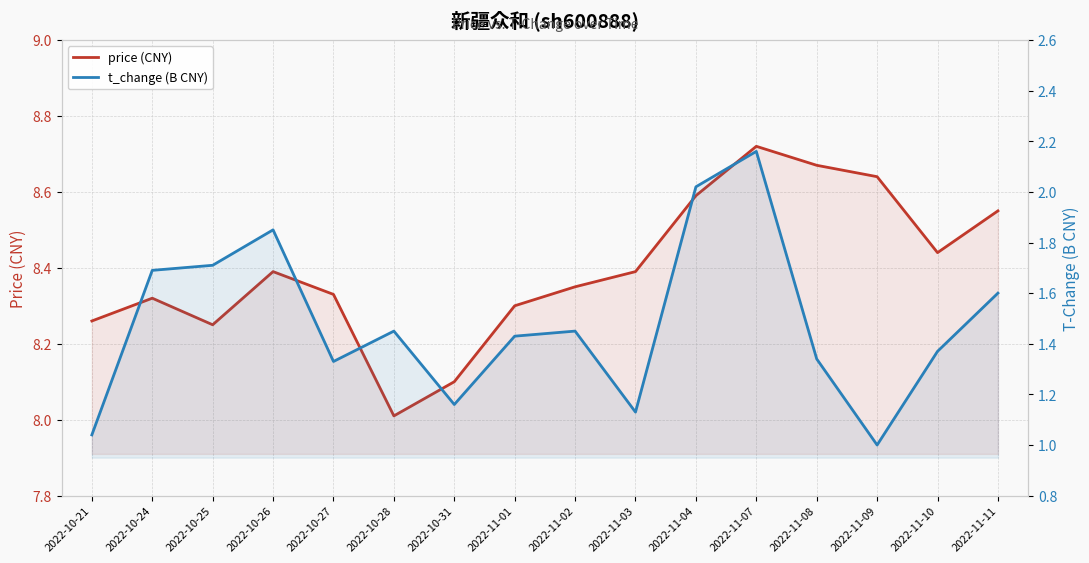

Rank the categories by price (CNY) value from highest to lowest.

2022-11-07, 2022-11-08, 2022-11-09, 2022-11-04, 2022-11-11, 2022-11-10, 2022-10-26, 2022-11-03, 2022-11-02, 2022-10-27, 2022-10-24, 2022-11-01, 2022-10-21, 2022-10-25, 2022-10-31, 2022-10-28